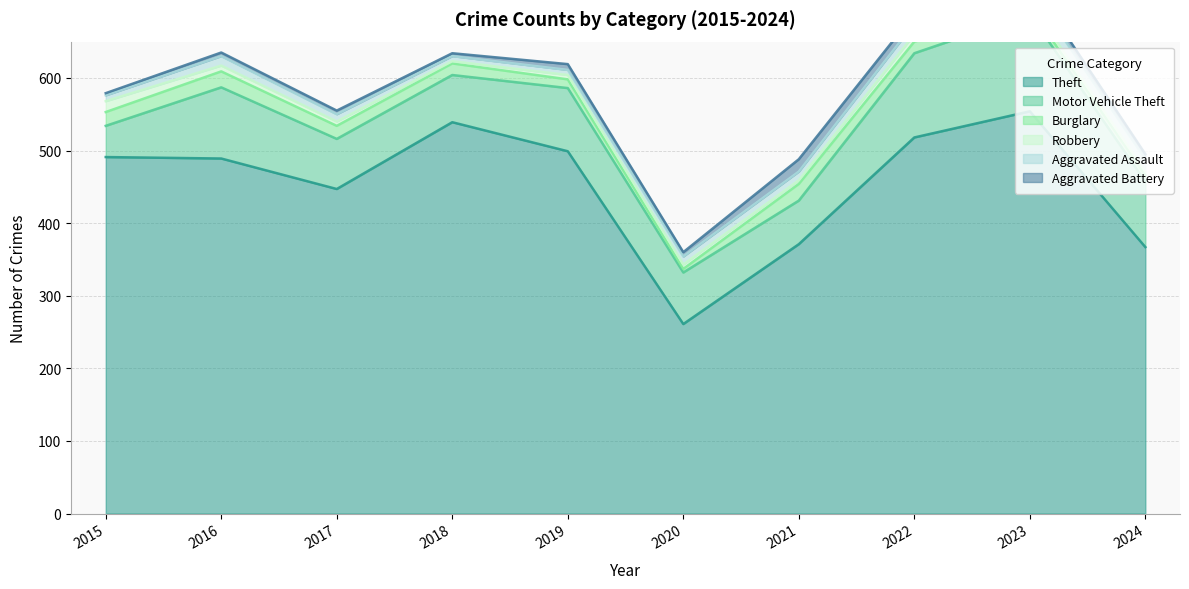

What is the greatest value displayed?

554